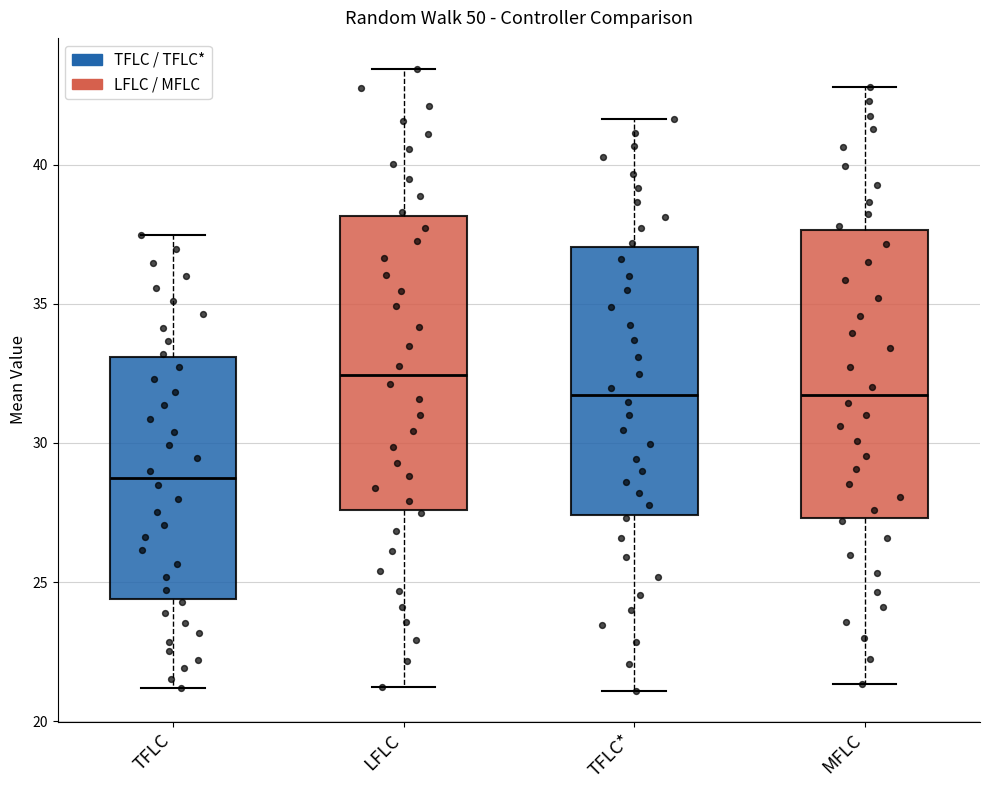

Reading left to right, read every box against the y-axis: the position of its median line, the range the box covers, and the ends of its whiskers. The values are not printed on the chart, so give them approximately, as read against the axis.

TFLC: median 28.5, box 24.5 to 33.0, whiskers 21.0 to 37.5
LFLC: median 32.5, box 27.5 to 38.0, whiskers 21.0 to 43.5
TFLC*: median 31.5, box 27.5 to 37.0, whiskers 21.0 to 41.5
MFLC: median 31.5, box 27.5 to 37.5, whiskers 21.5 to 43.0